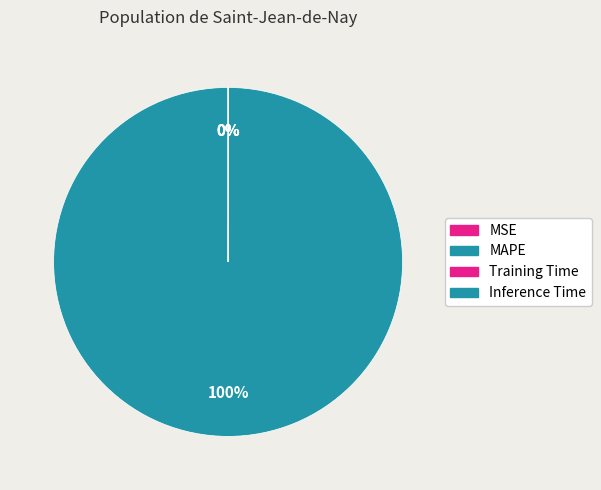

Which slice is the smallest?

Inference Time